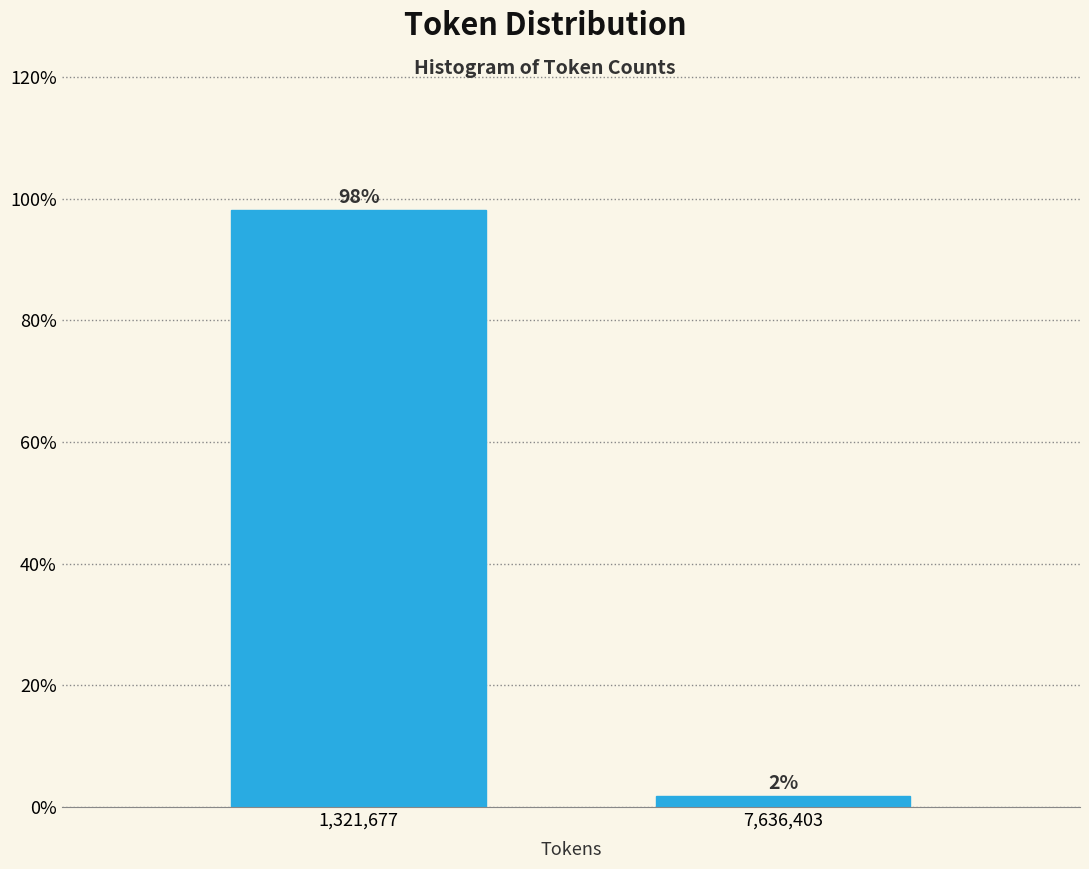

The value at 1,321,677 is 98.1. True or false?

True